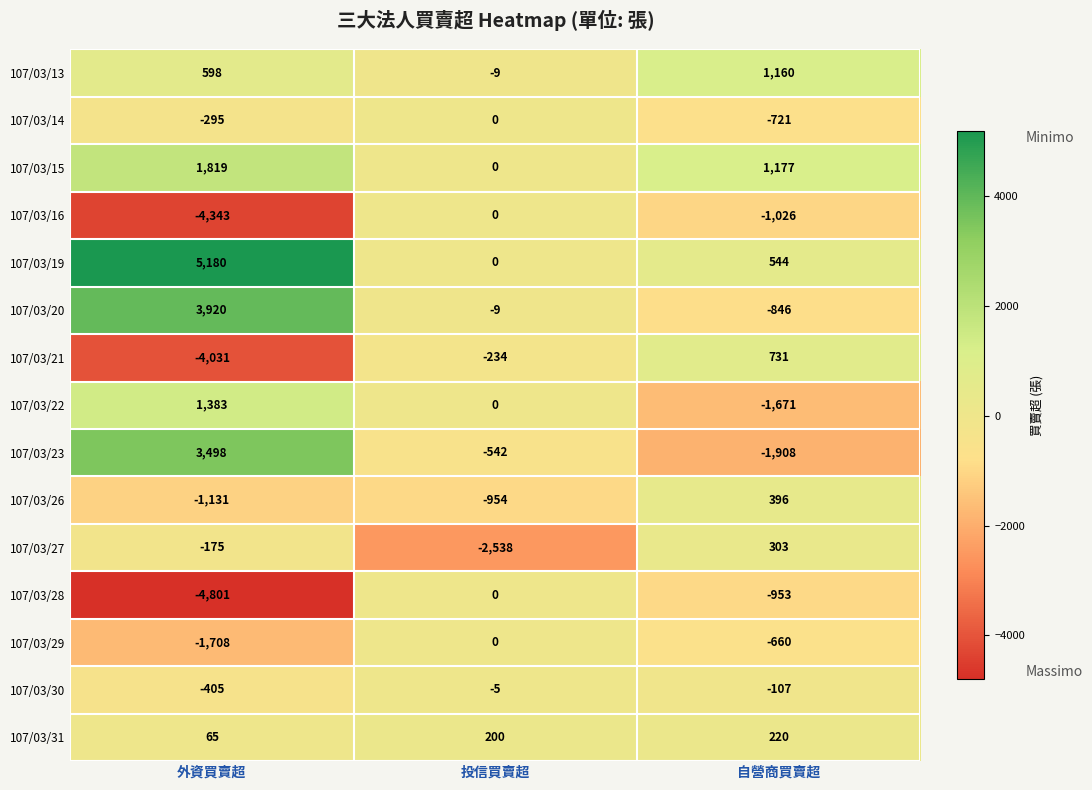

What is the spread (max minus min) of values at 外資買賣超?

9981